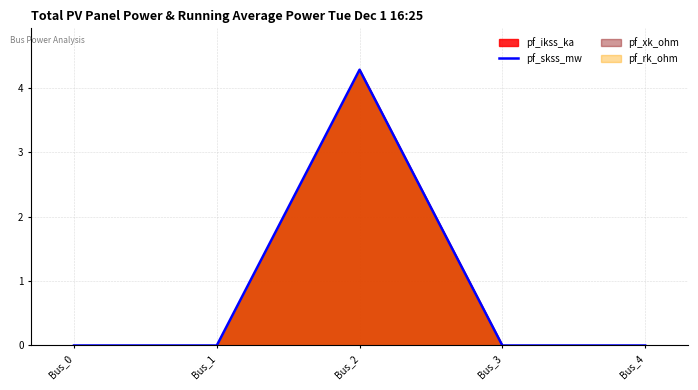

The chart shows a value of 0.0 at Bus_0. True or false?

True